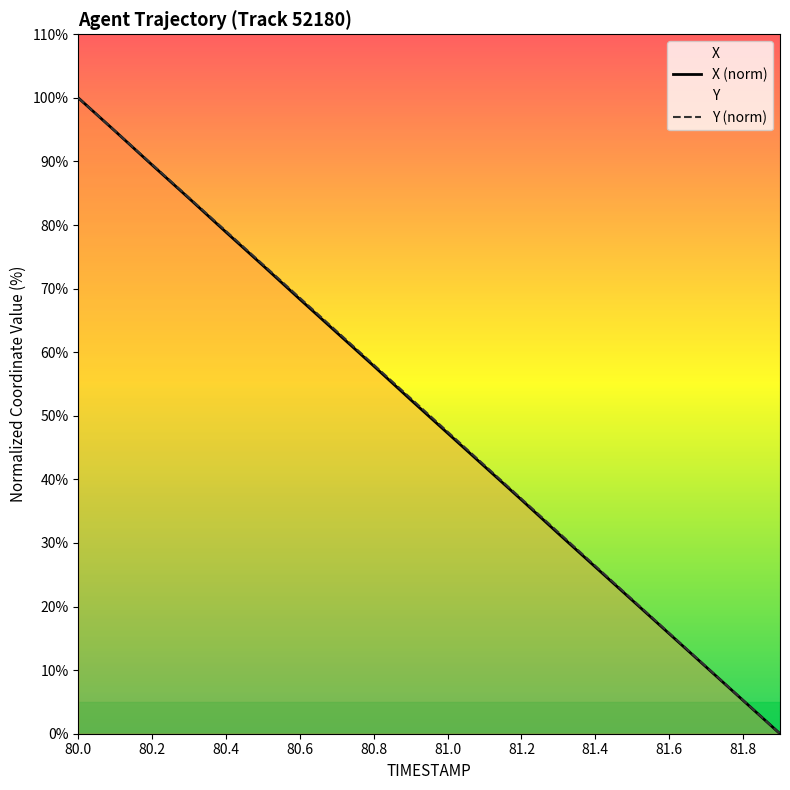

True or false: X (norm) has a value of 21.0 at 15.

True